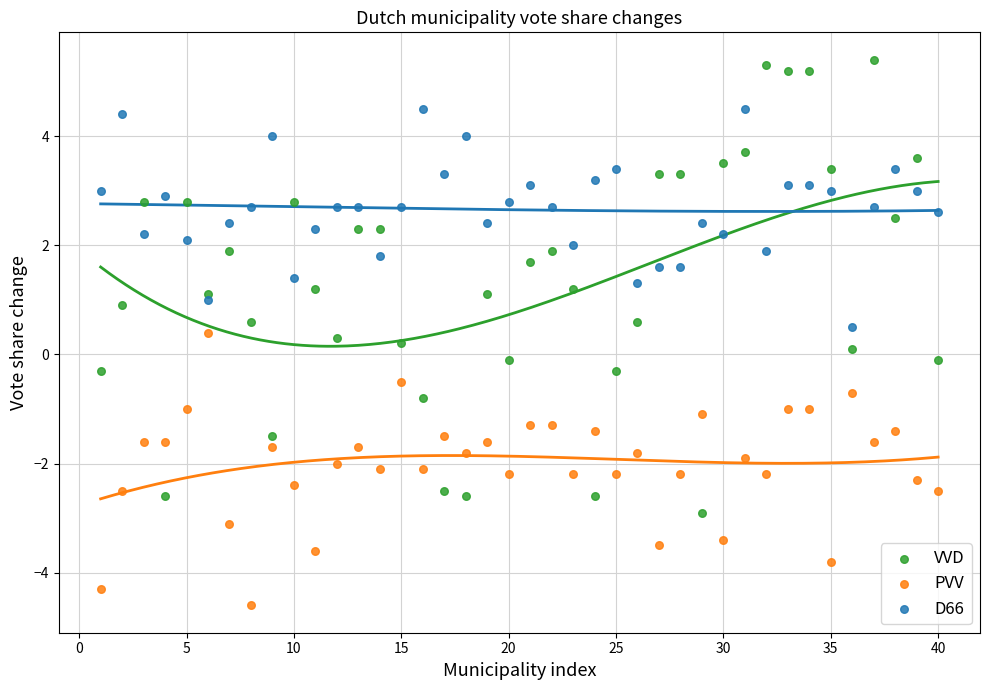

Which series contains the highest Y value?

VVD